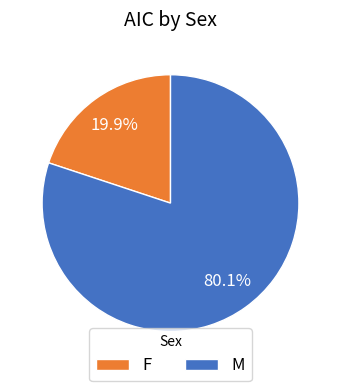

What is the largest slice in the pie chart?

M